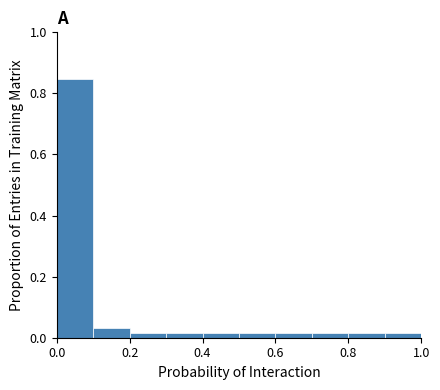

Which range on the x-axis has the tallest bar?

0.0 to 0.1